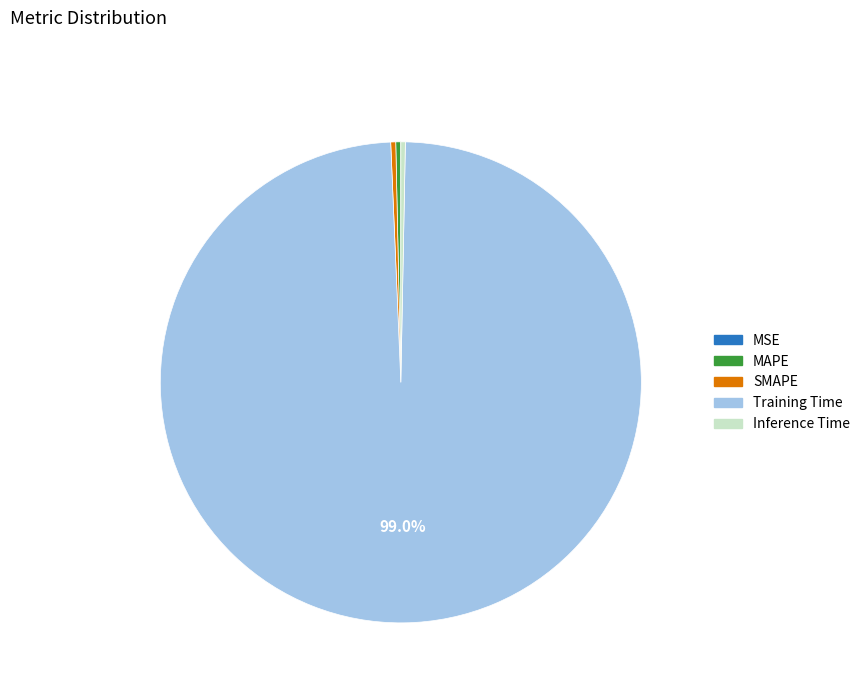

What is the largest slice in the pie chart?

Training Time